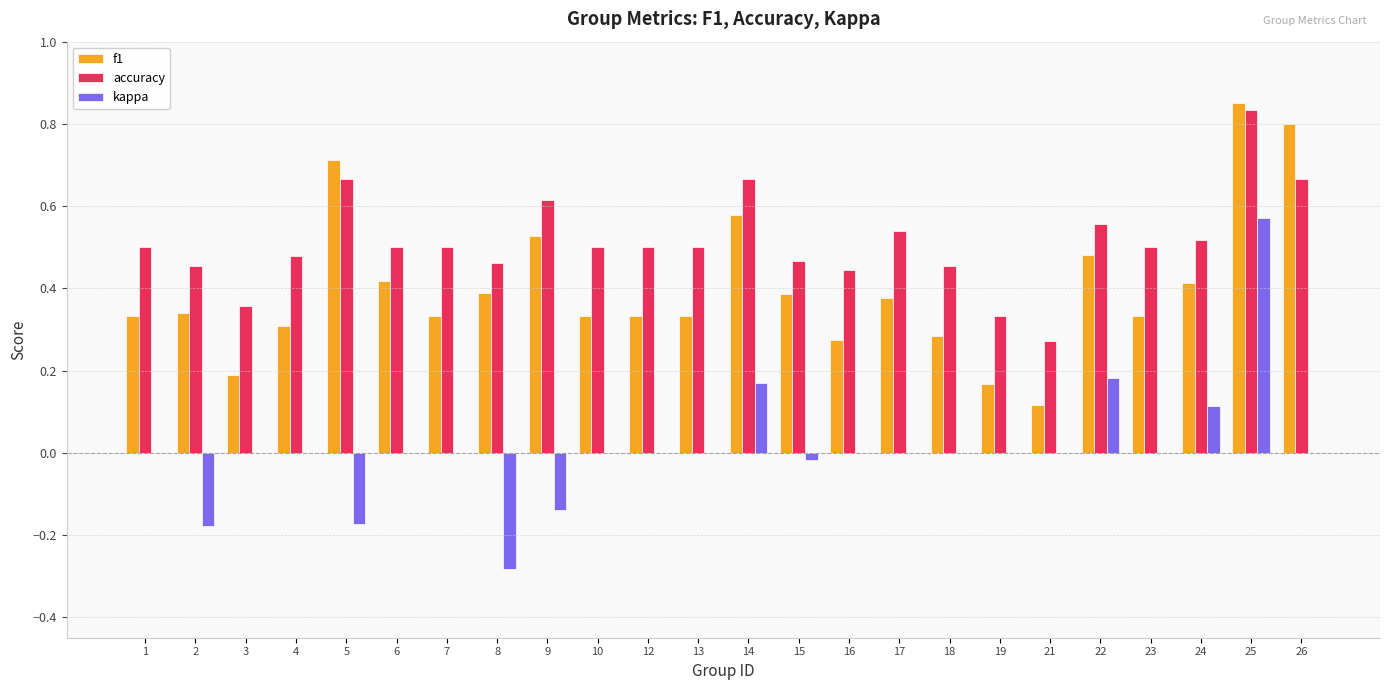

At which label does accuracy reach its peak?

25